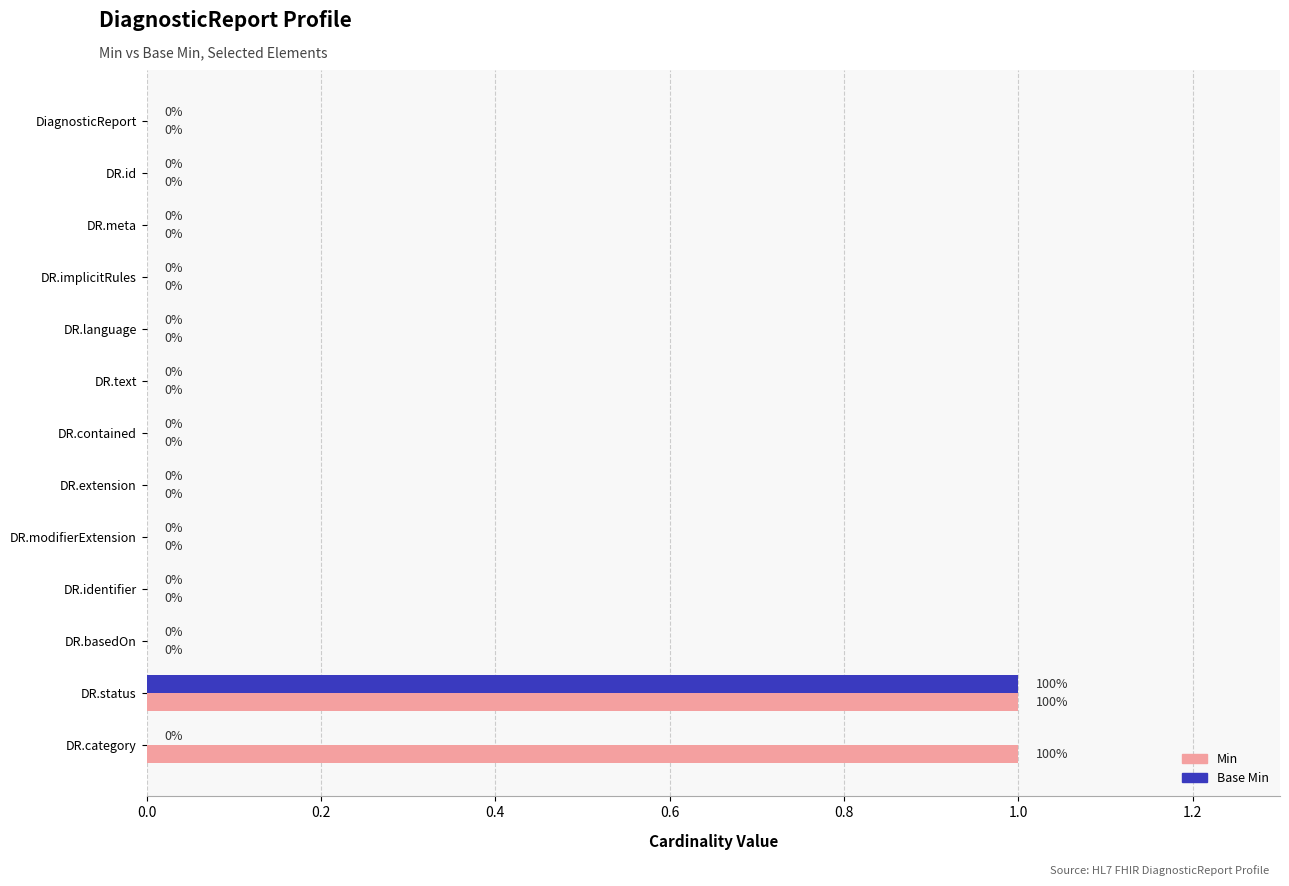

True or false: Base Min has a value of 1 at DR.contained.

False